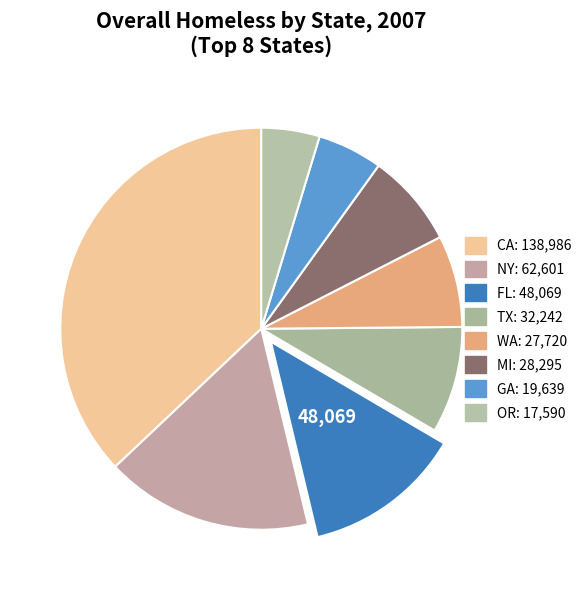

How many slices are in this pie chart?

8